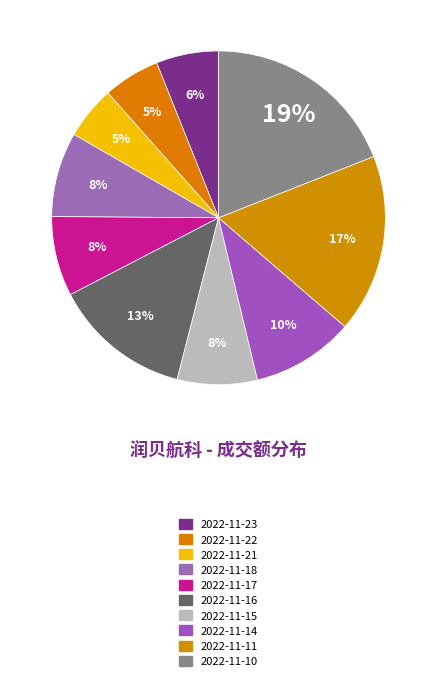

True or false: 2022-11-22 accounts for 5% of the total.

True